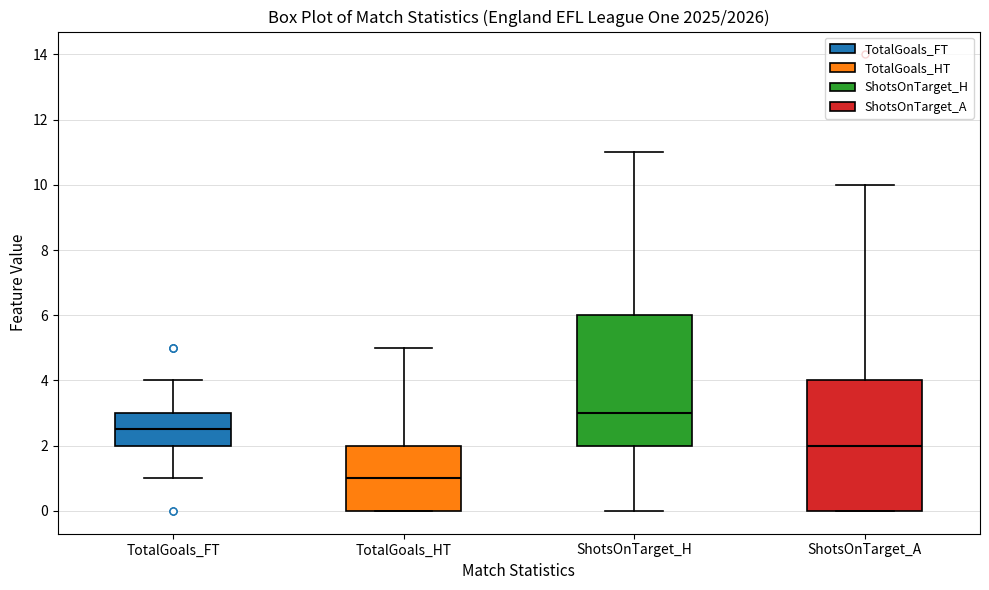

Reading left to right, read every box against the y-axis: the position of its median line, the range the box covers, and the ends of its whiskers. The values are not printed on the chart, so give them approximately, as read against the axis.

TotalGoals_FT: median 2.6, box 2.0 to 3.0, whiskers 1.0 to 4.0
TotalGoals_HT: median 1.0, box 0.0 to 2.0, whiskers 0.0 to 5.0
ShotsOnTarget_H: median 3.0, box 2.0 to 6.0, whiskers 0.0 to 11.0
ShotsOnTarget_A: median 2.0, box 0.0 to 4.0, whiskers 0.0 to 10.0